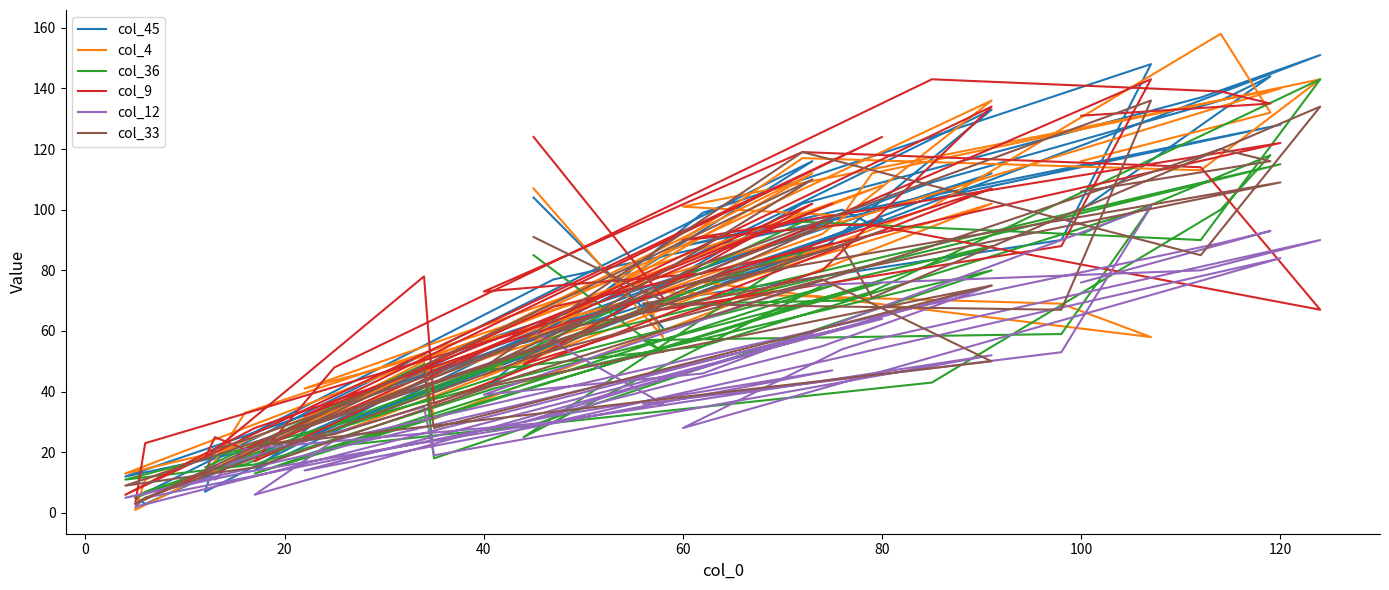

What is the label of the 21st point from the left?

20